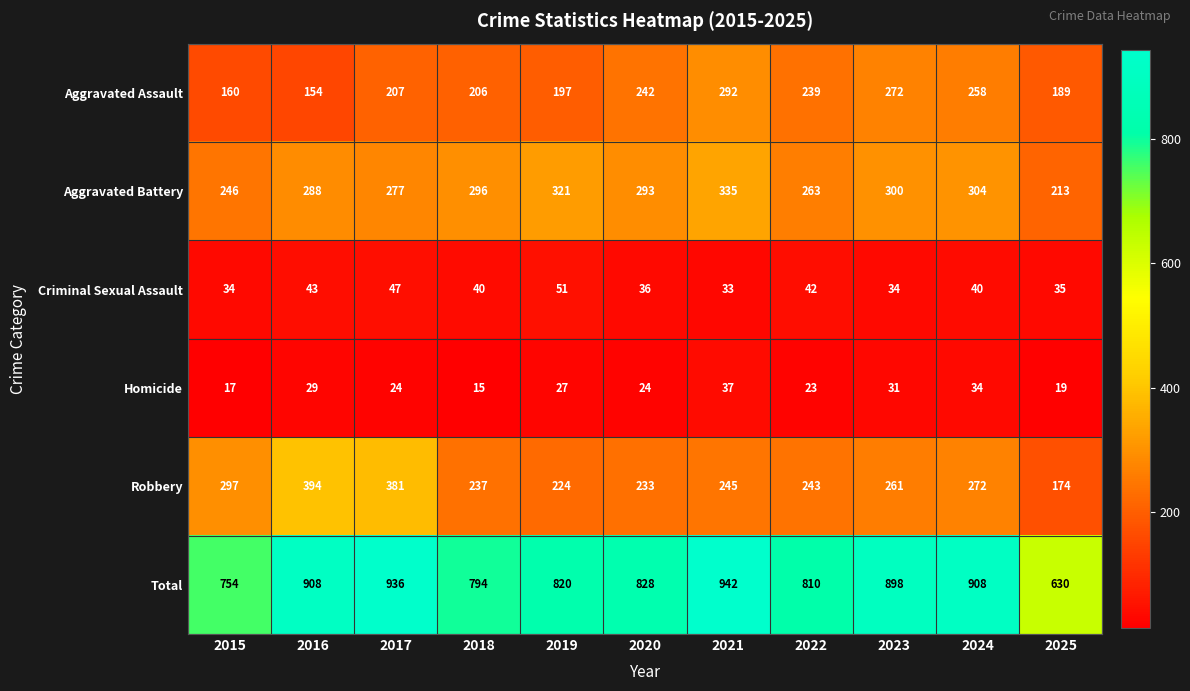

What is the difference between the maximum and minimum values in the Homicide series?

22